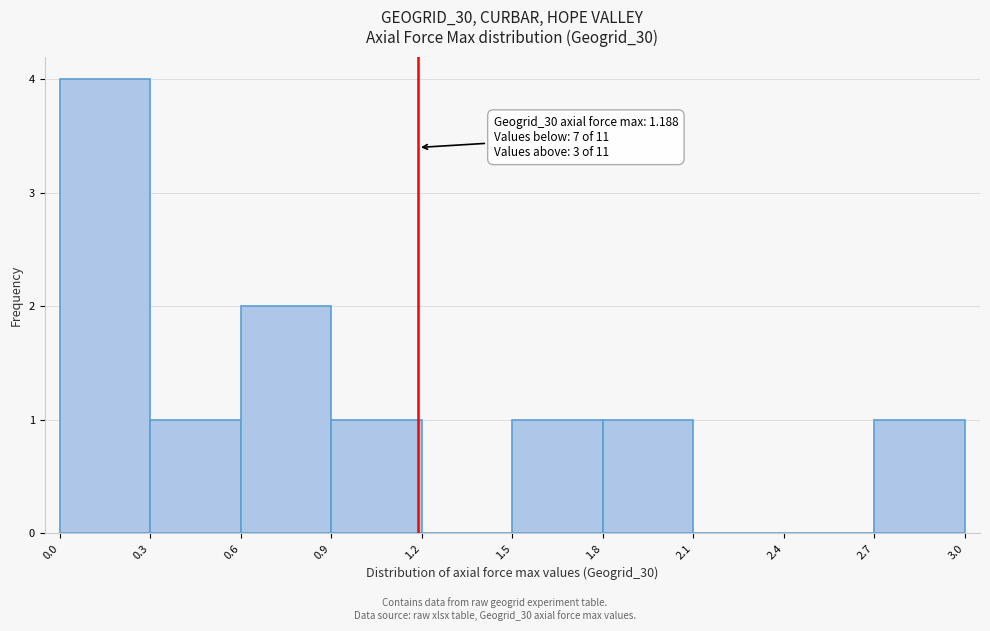

Which range on the x-axis has the tallest bar?

0.0 to 0.3